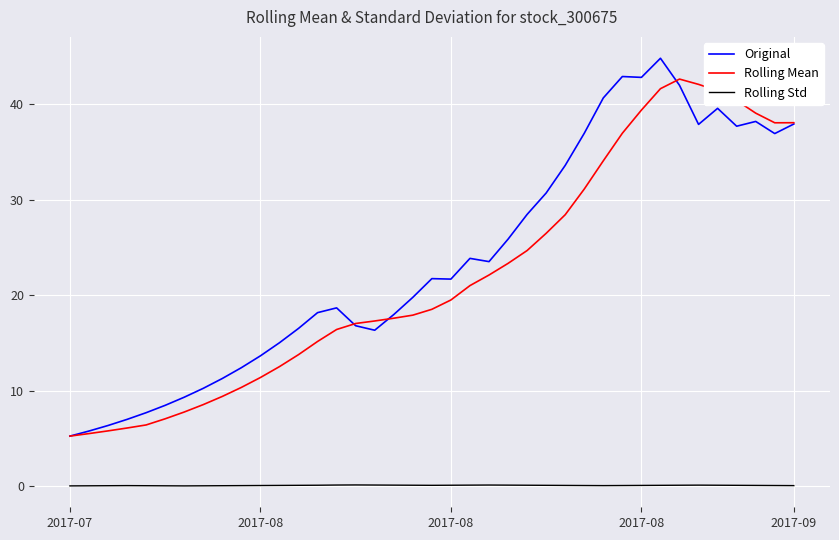

What is the minimum value for Rolling Mean?

5.3